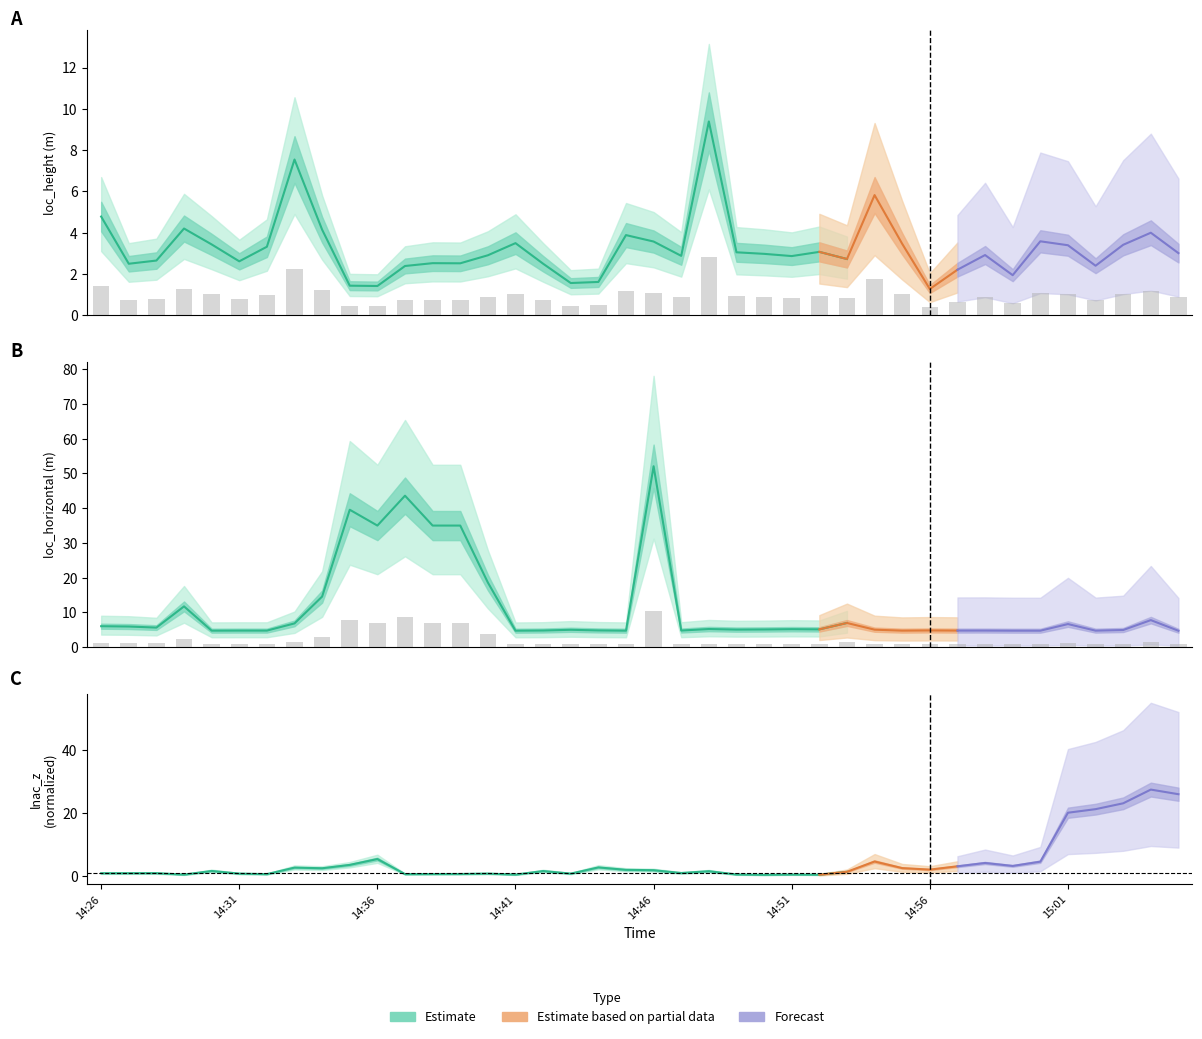

Reading right to left, extract all data points from this chart.

loc_height: 0.9	1.2	1.0	0.7	1.0	1.1	0.6	0.9	0.7	0.4	1.0	1.7	0.8	0.9	0.9	0.9	0.9	2.8	0.9	1.1	1.2	0.5	0.5	0.7	1.0	0.9	0.8	0.8	0.7	0.4	0.4	1.2	2.3	1.0	0.8	1.0	1.3	0.8	0.7	1.4
loc_horizontal: 0.9	1.6	1.0	1.0	1.3	0.9	0.9	1.0	1.0	1.0	1.0	1.0	1.4	1.0	1.0	1.0	1.0	1.0	1.0	10.4	0.9	1.0	1.0	1.0	0.9	3.7	7.0	7.0	8.7	7.0	7.9	2.9	1.4	1.0	1.0	1.0	2.3	1.1	1.2	1.2